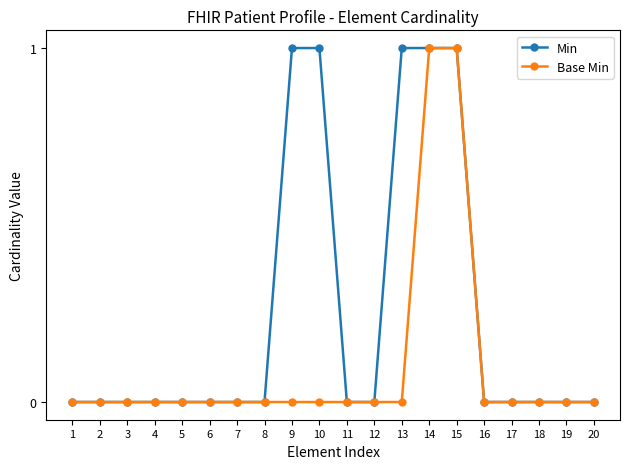

Rank the series by their average value, from highest to lowest.

Min, Base Min